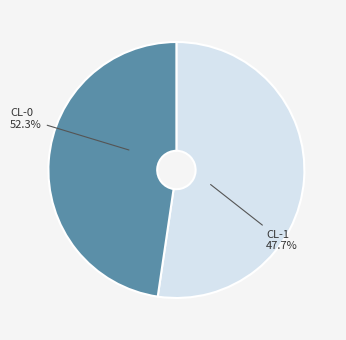

Rank the categories by value from highest to lowest.

CL-0, CL-1